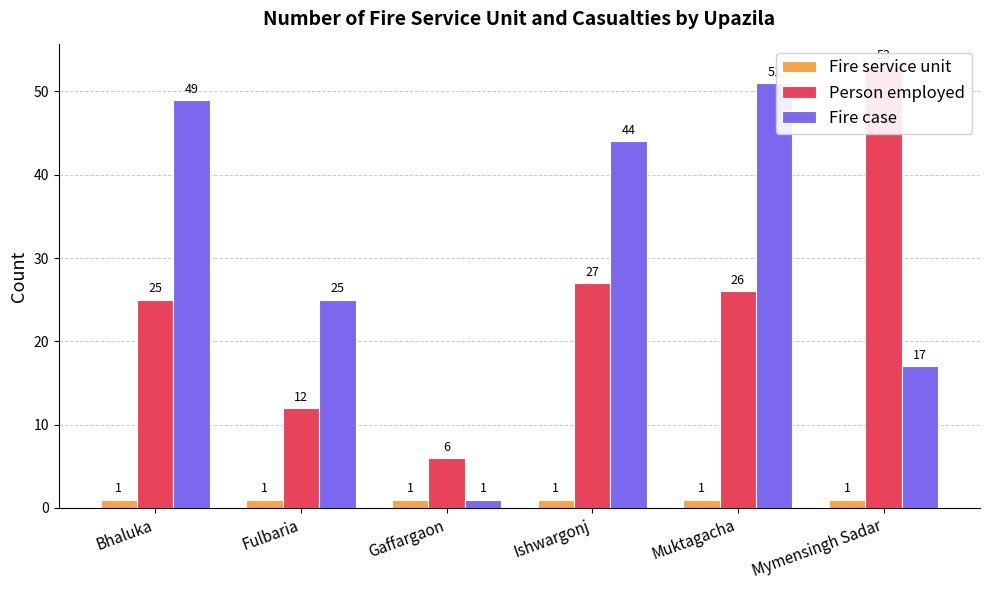

What is the sum of all Person employed values?

149